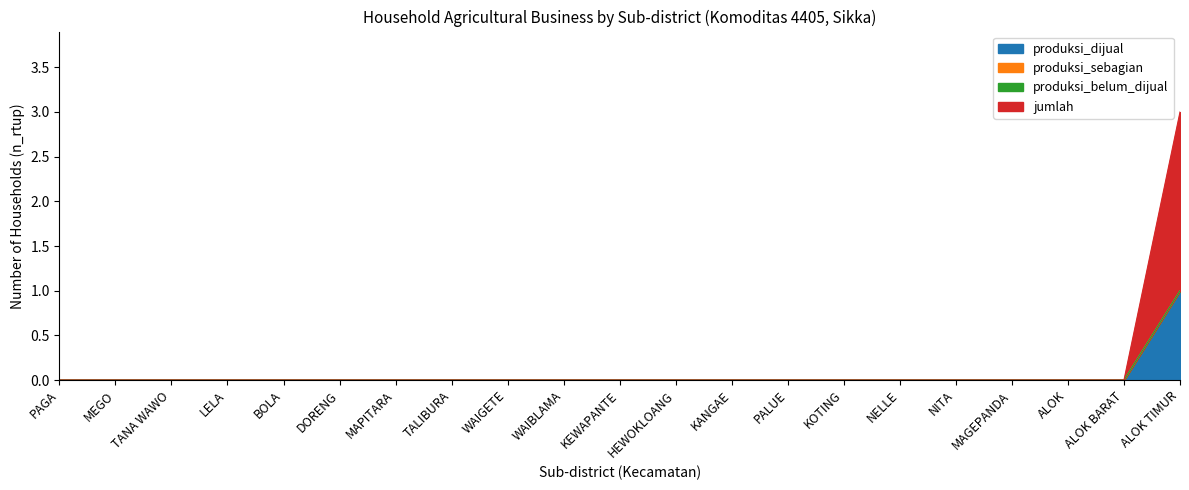

Between MAGEPANDA and ALOK, which series saw the biggest shift?

produksi_dijual